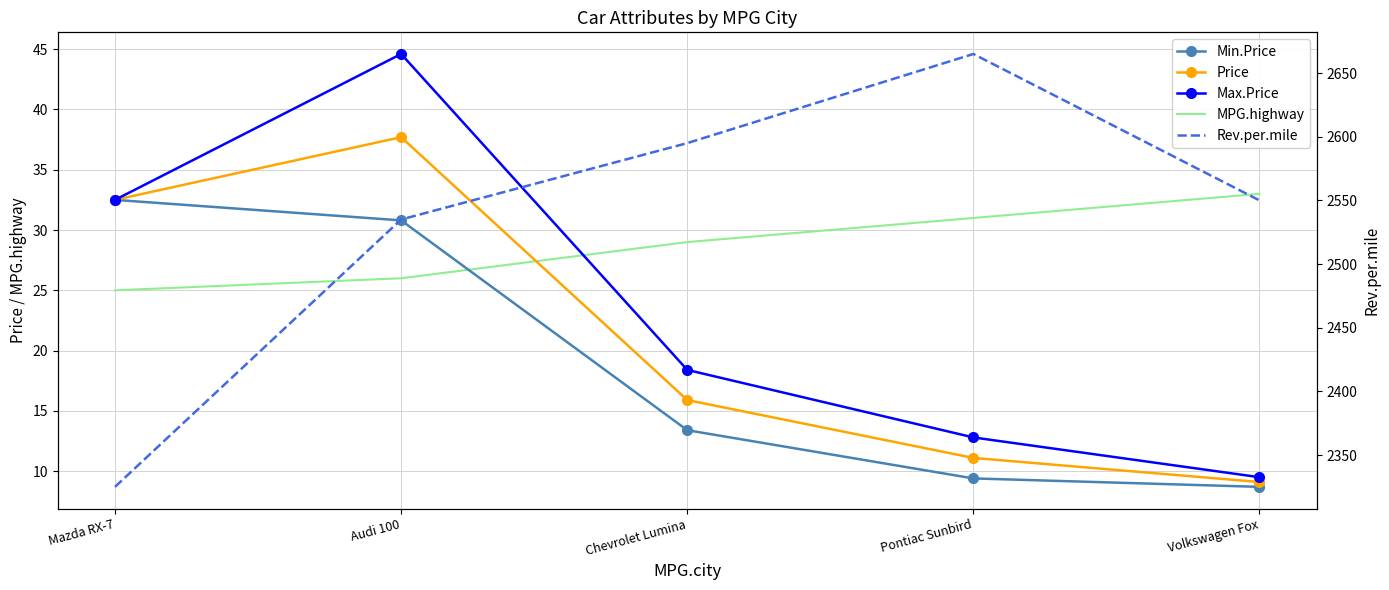

At which label is Price closest to 23?

Chevrolet Lumina